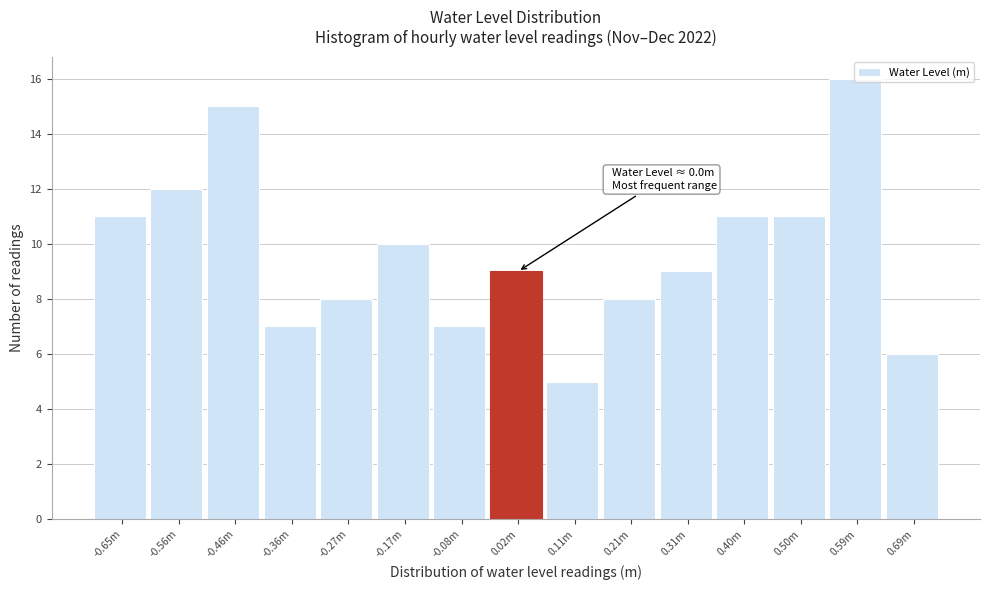

The value at -0.65m is 11. True or false?

True